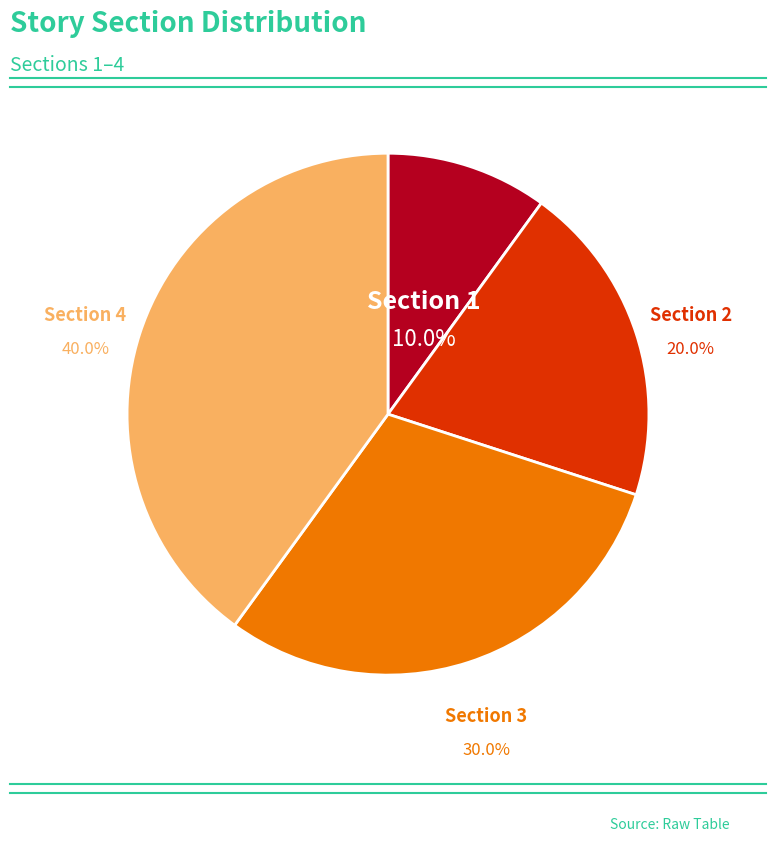

Approximately how many times larger is the value at Section 4 compared to Section 1?

4.0